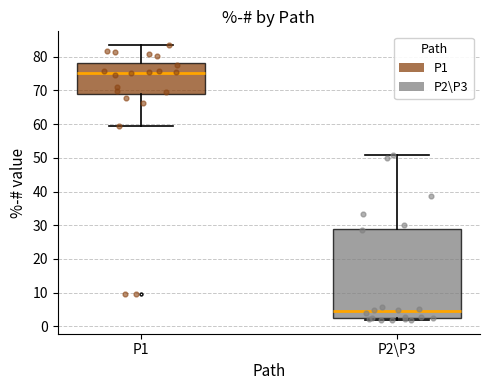

Comparing the boxes themselves (not the whiskers), which one is the tallest?

P2\P3